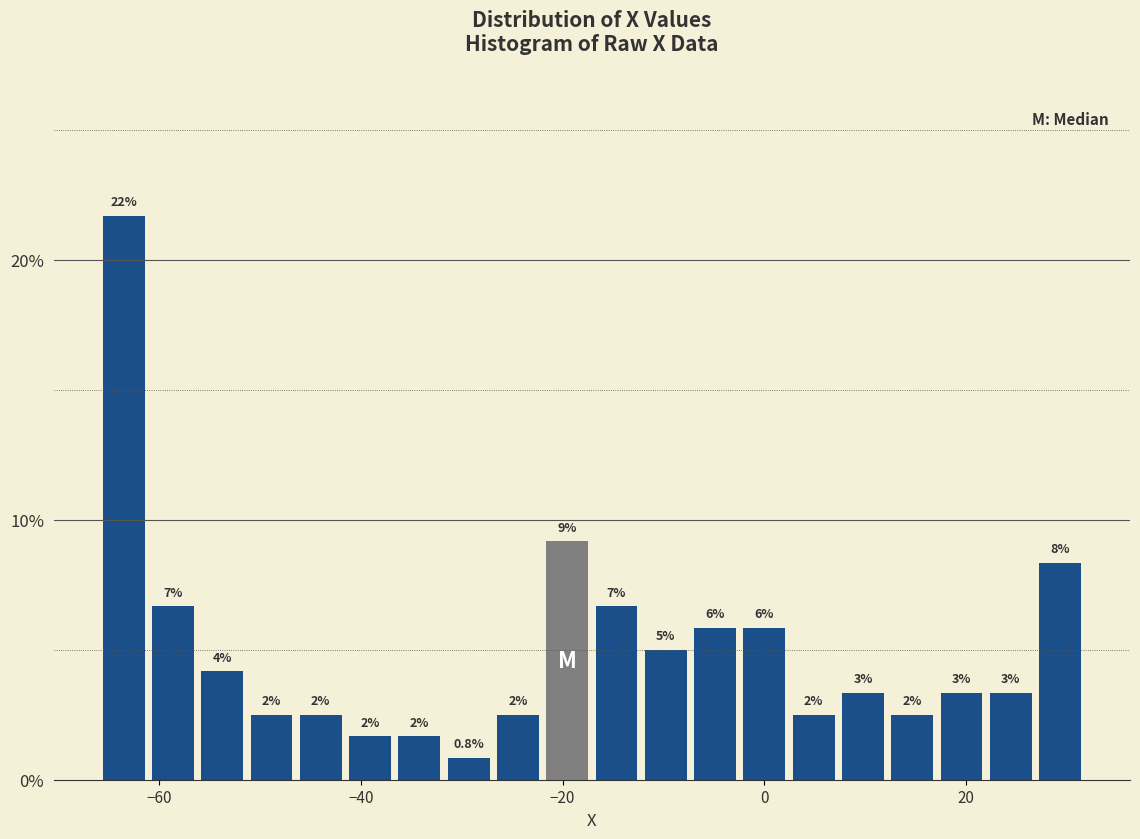

Read against the x-axis, roughly where is the centre of the tallest bar?

-64